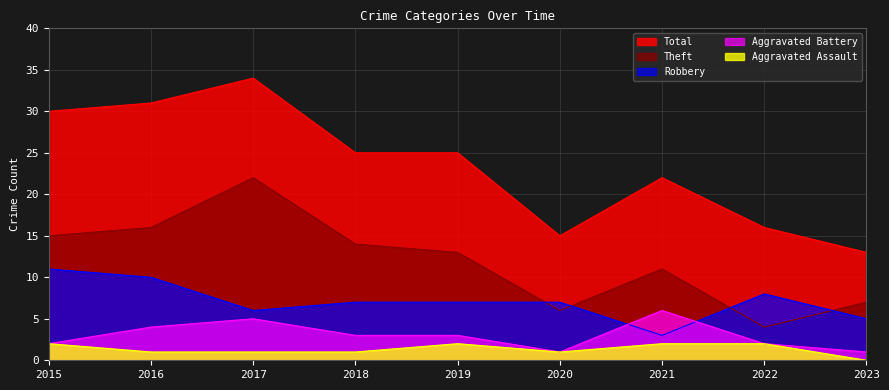

How many lines are shown in the chart?

5